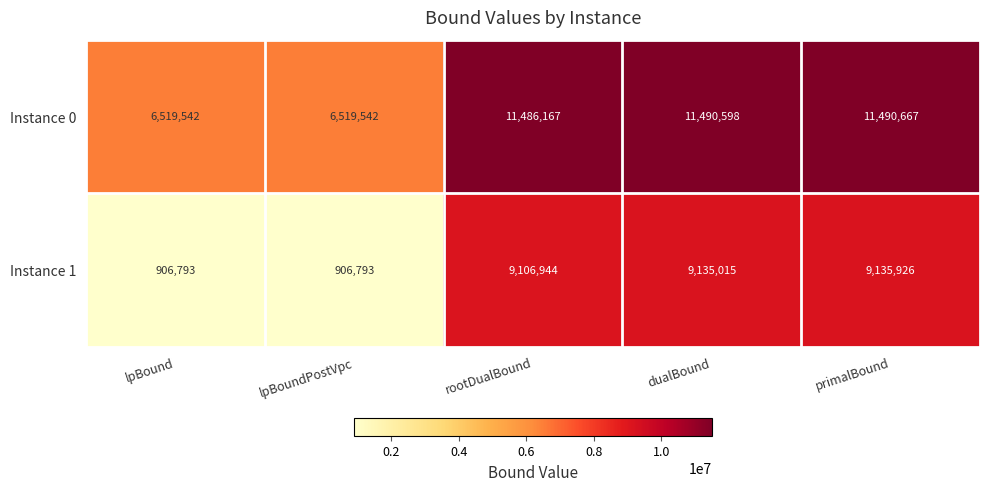

At how many categories does at least one series exceed 3425037?

5